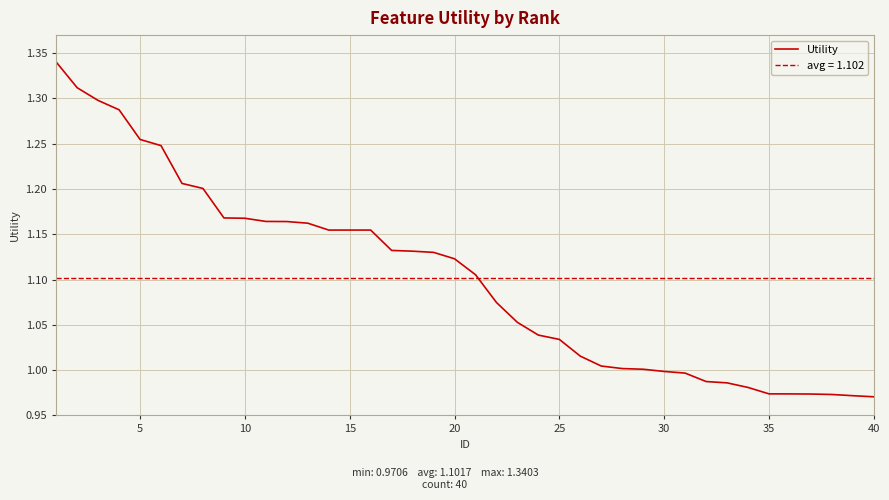

Reading left to right, list all the values displayed in this chart.

1.3	1.3	1.3	1.3	1.3	1.2	1.2	1.2	1.2	1.2	1.2	1.2	1.2	1.2	1.2	1.2	1.1	1.1	1.1	1.1	1.1	1.1	1.1	1.0	1.0	1.0	1.0	1.0	1.0	1.0	1.0	1.0	1.0	1.0	1.0	1.0	1.0	1.0	1.0	1.0